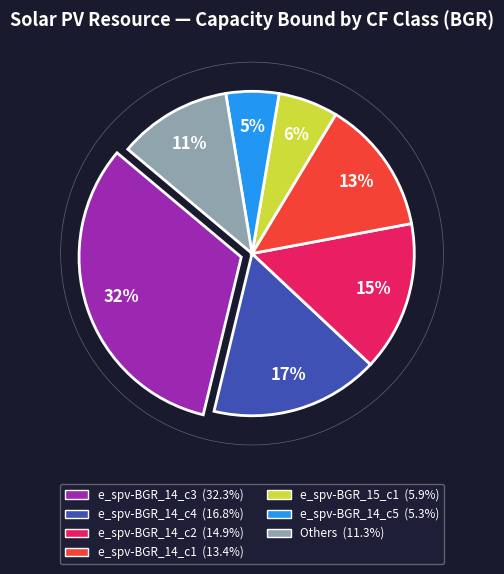

What is the largest slice in the pie chart?

e_spv-BGR_14_c3